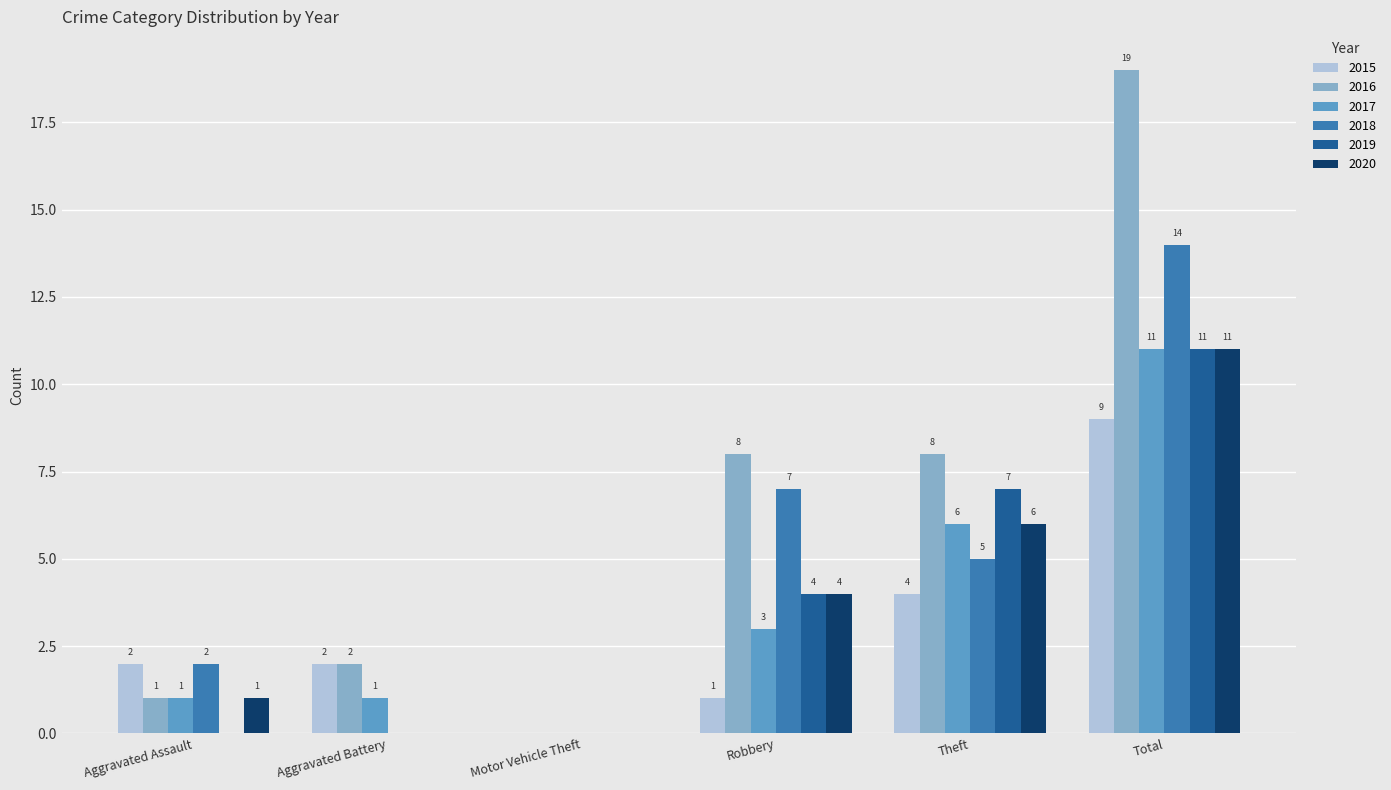

How many groups of bars are there?

6